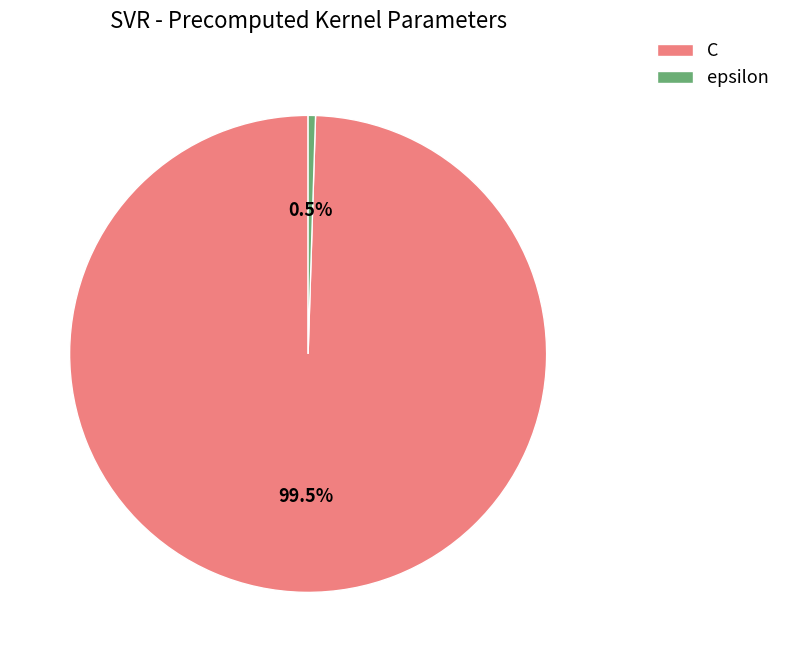

Which slice is the largest?

C